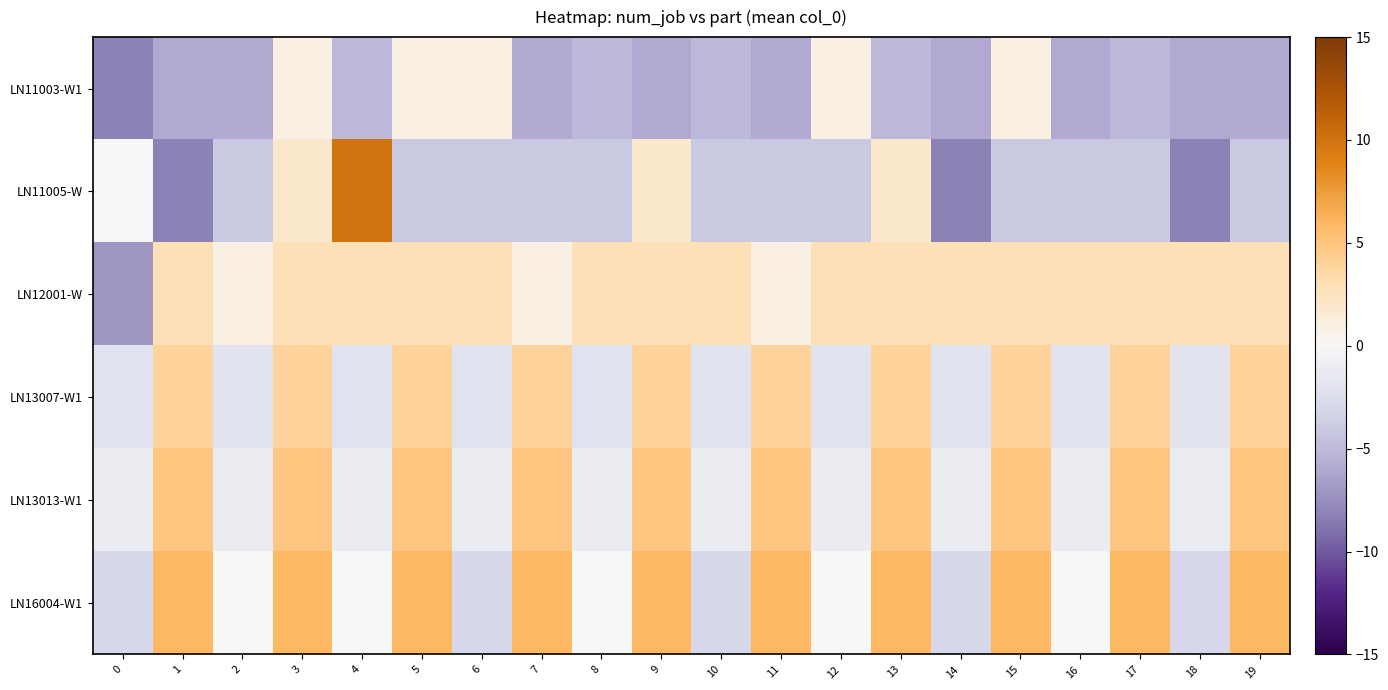

At 7, list the series in order from smallest to largest.

LN11003-W1, LN11005-W, LN12001-W, LN13007-W1, LN13013-W1, LN16004-W1